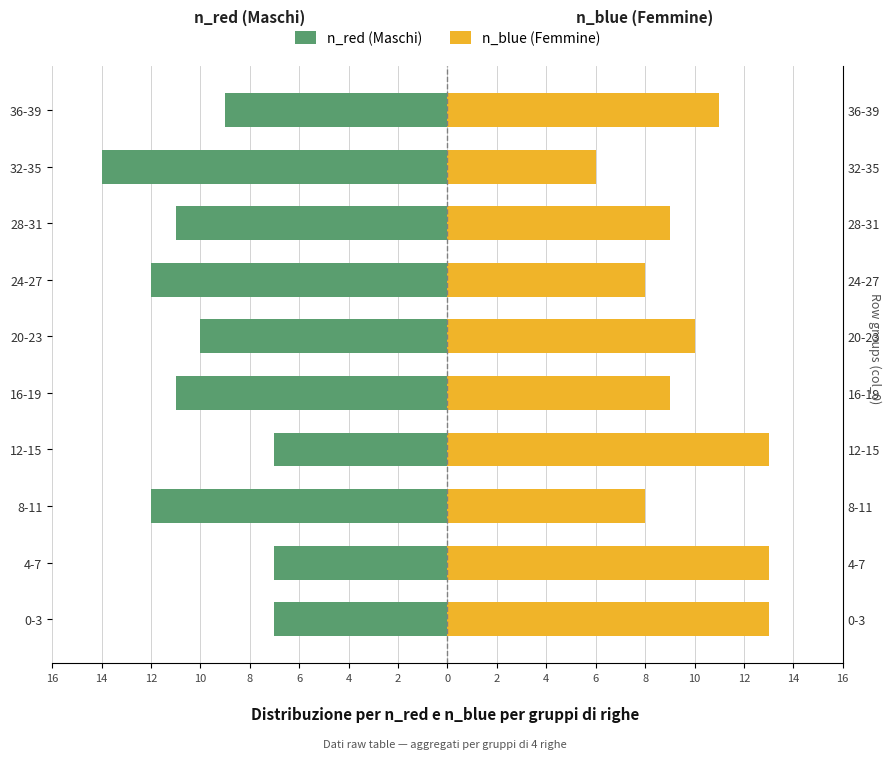

What is the difference between the maximum and minimum values in the n_red (Maschi) series?

7